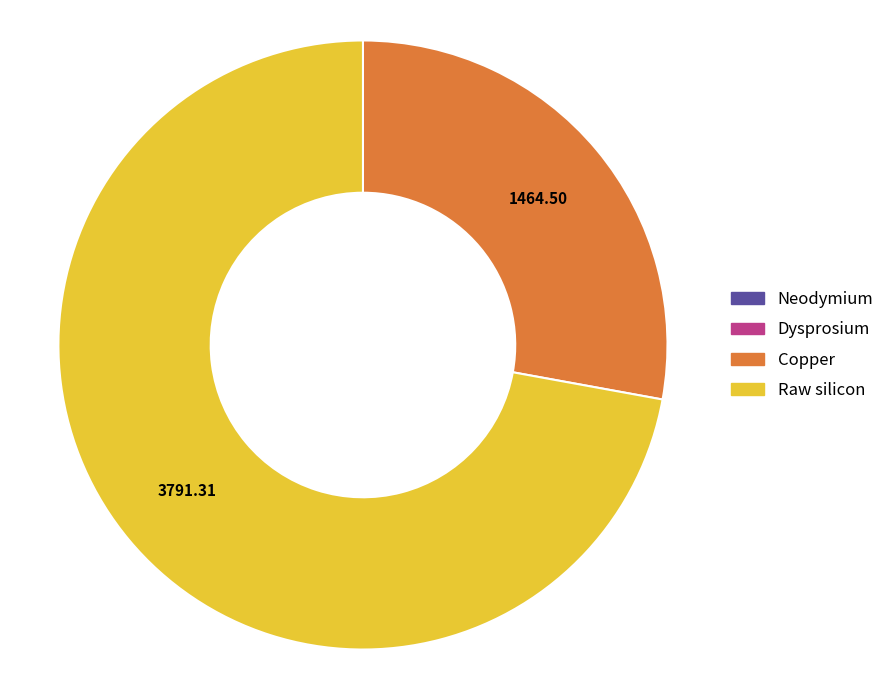

Does Raw silicon represent more than half of the total?

Yes